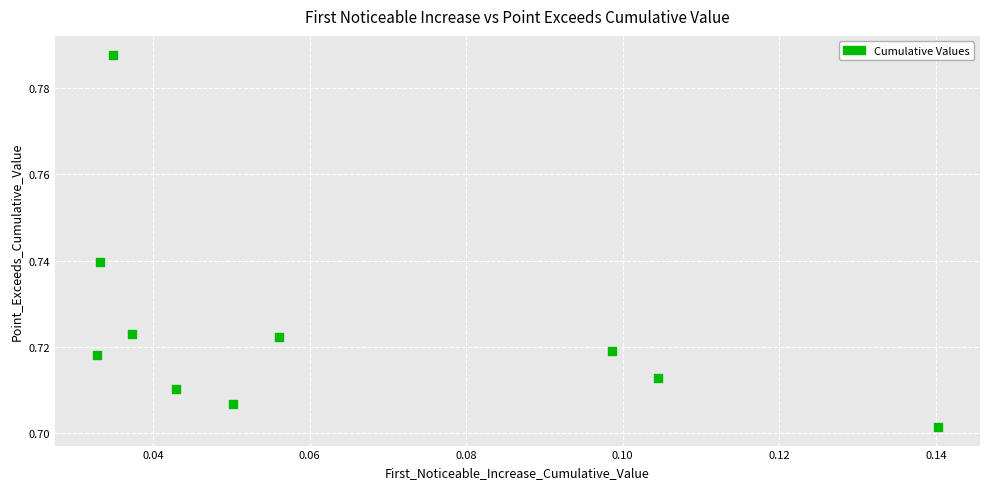

How many points are shown in the scatter plot?

10